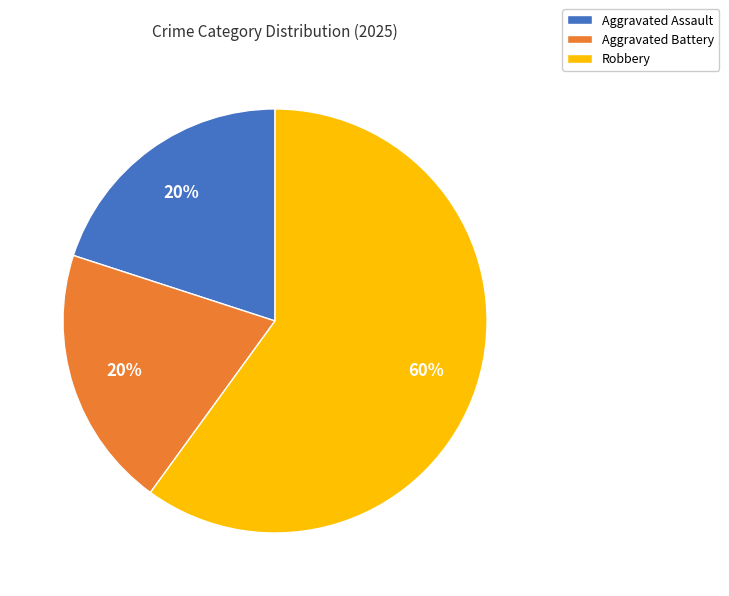

Between Aggravated Assault and Robbery, which is larger?

Robbery